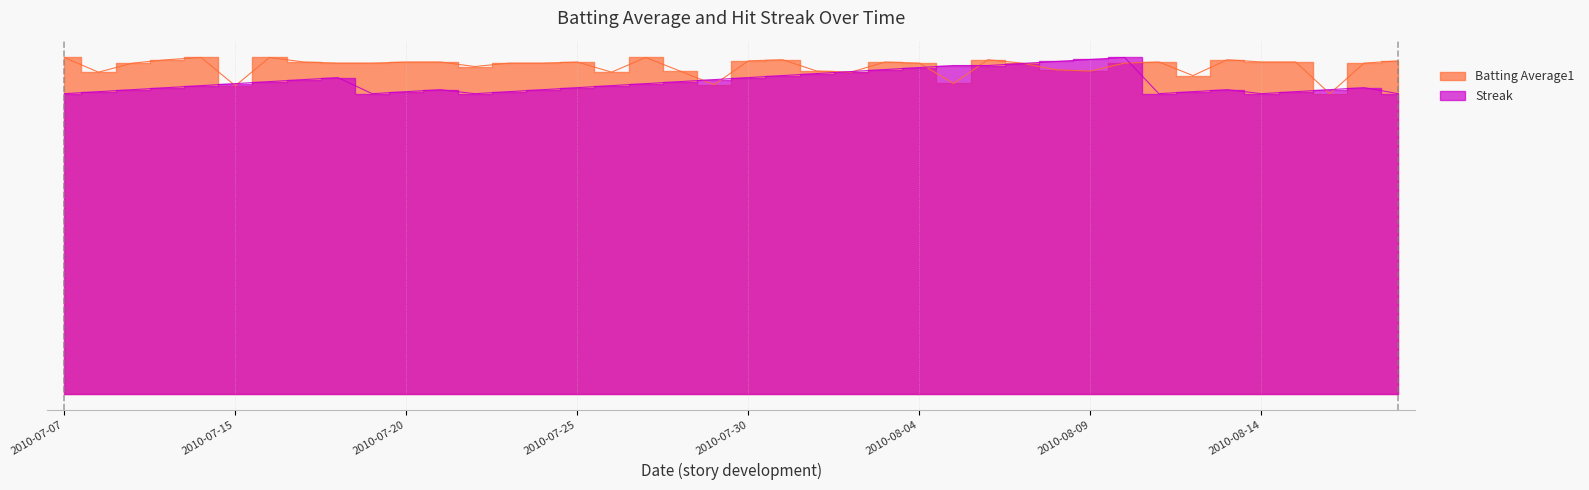

Which series changed the most between 2010-07-26 and 2010-08-04?

Streak